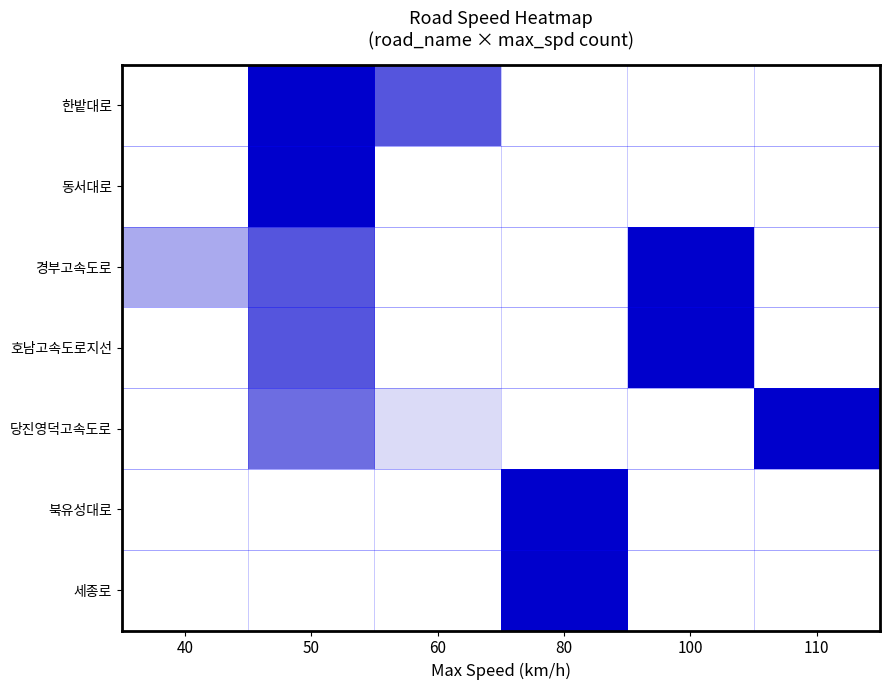

How many series are shown in this chart?

7